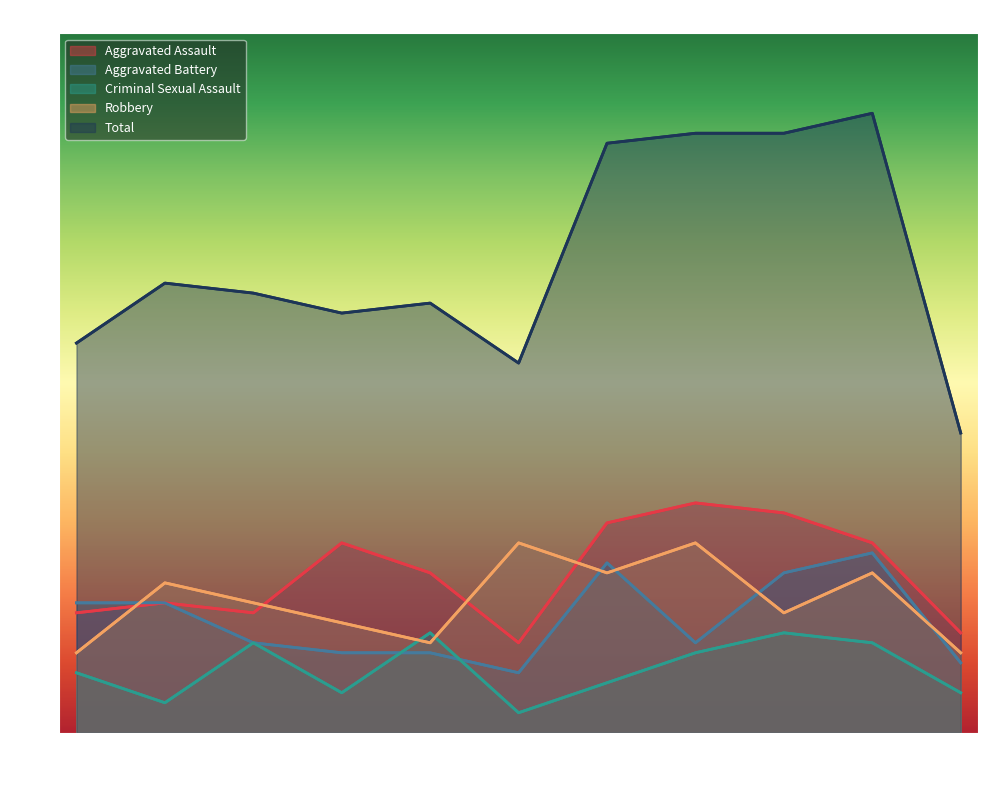

The Total series shows 55 at 2018. True or false?

False